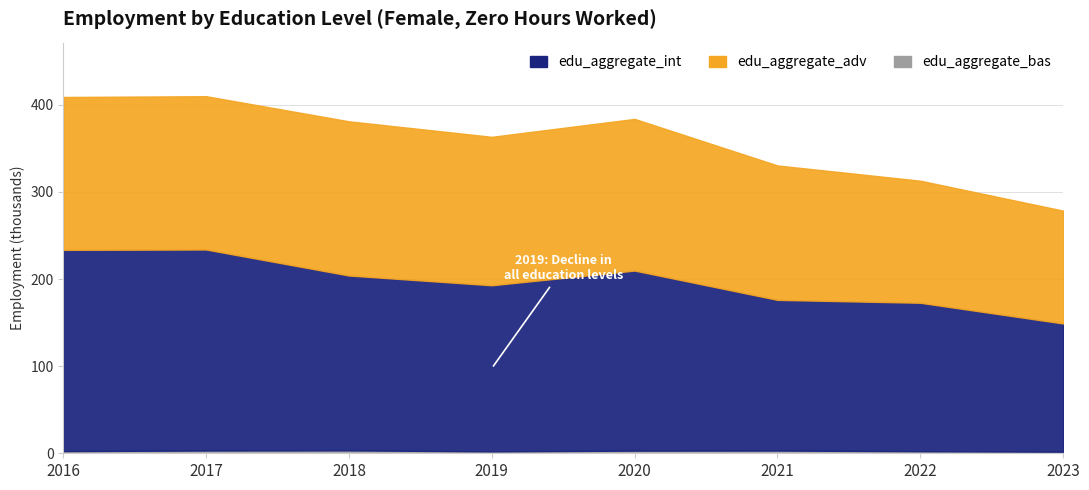

Reading right to left, list all the values displayed in this chart.

edu_aggregate_adv: 129.6	140.1	154.3	174.1	170.4	177.1	176.0	175.5
edu_aggregate_int: 147.2	170.4	173.0	206.7	190.7	200.8	230.8	231.0
edu_aggregate_bas: 1.8	2.4	3.1	3.0	2.2	3.3	3.2	2.5